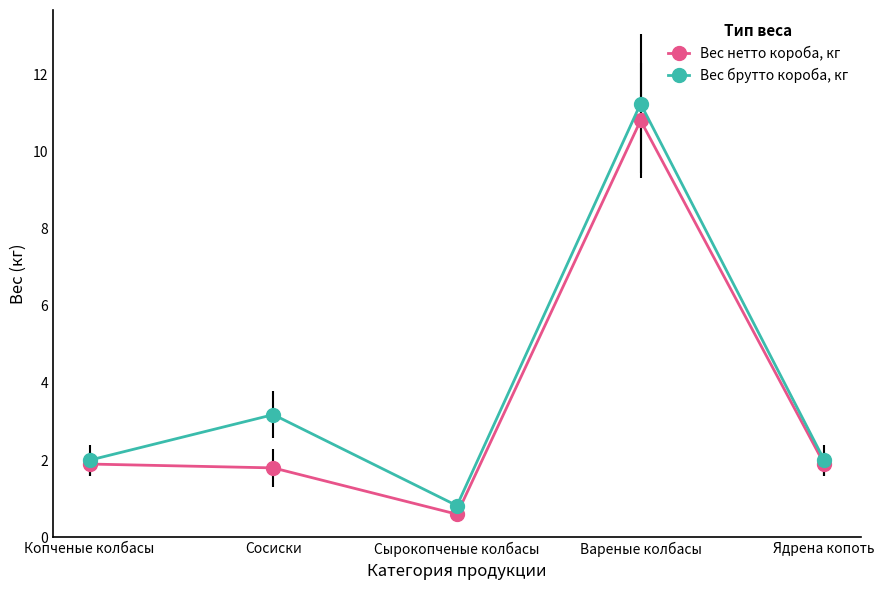

Is it true that Вес нетто короба, кг equals 0.6 at Сырокопченые колбасы?

True